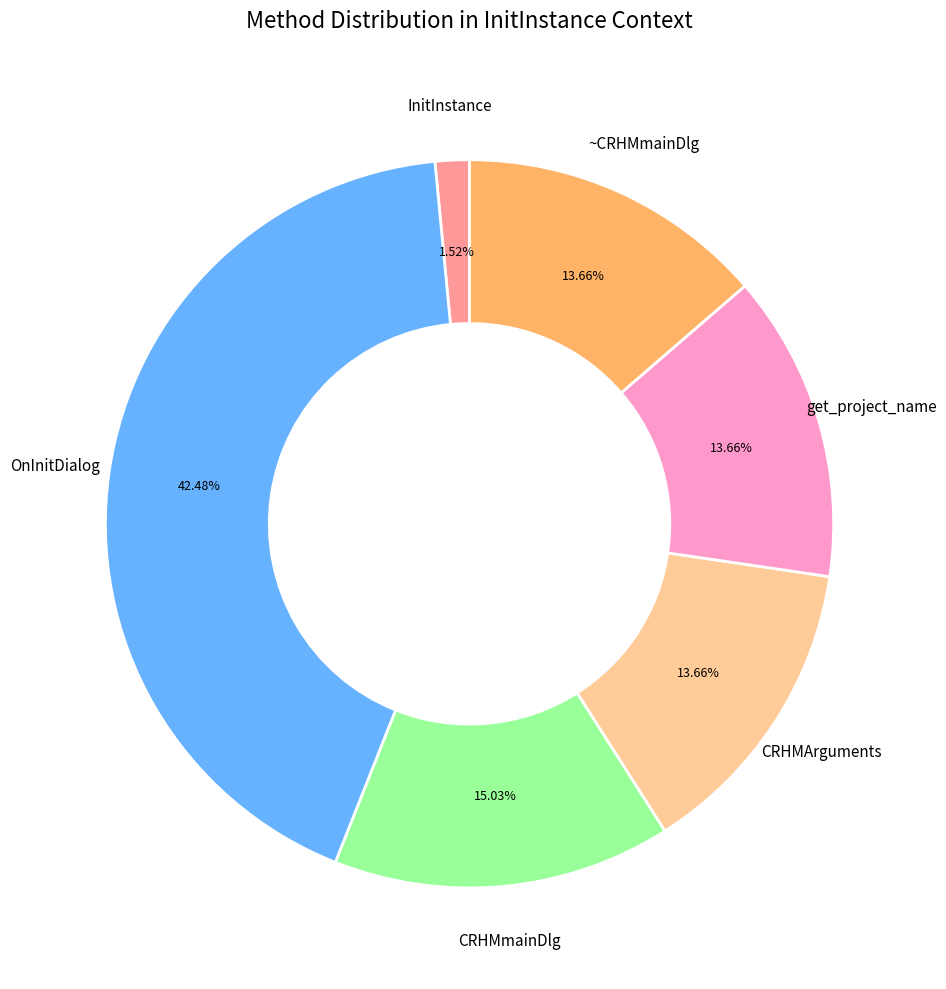

To the nearest percent, what is the combined percentage of OnInitDialog and get_project_name?

56%